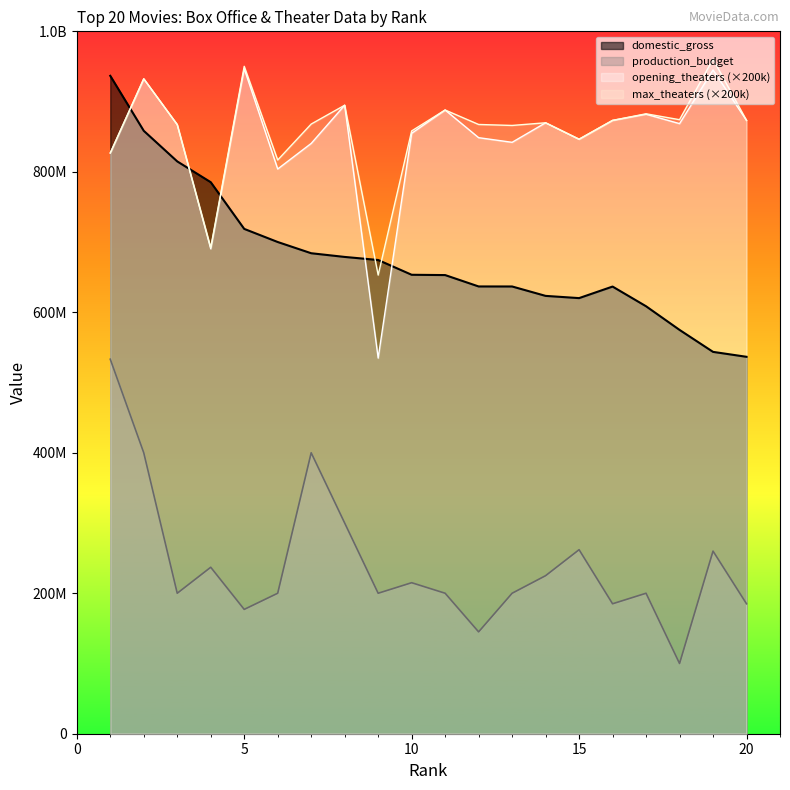

List the series in order of their peak value, highest first.

max_theaters, opening_theaters, domestic_gross, production_budget